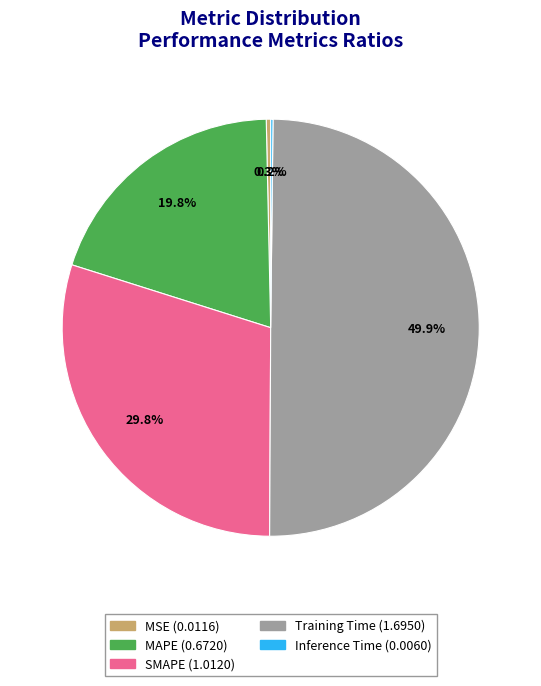

Is SMAPE the majority of the pie?

No